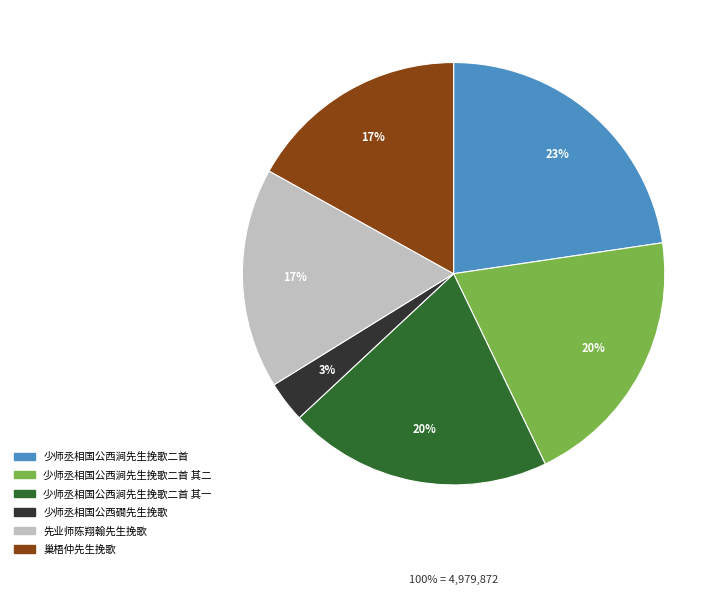

Does any single category account for the majority?

No